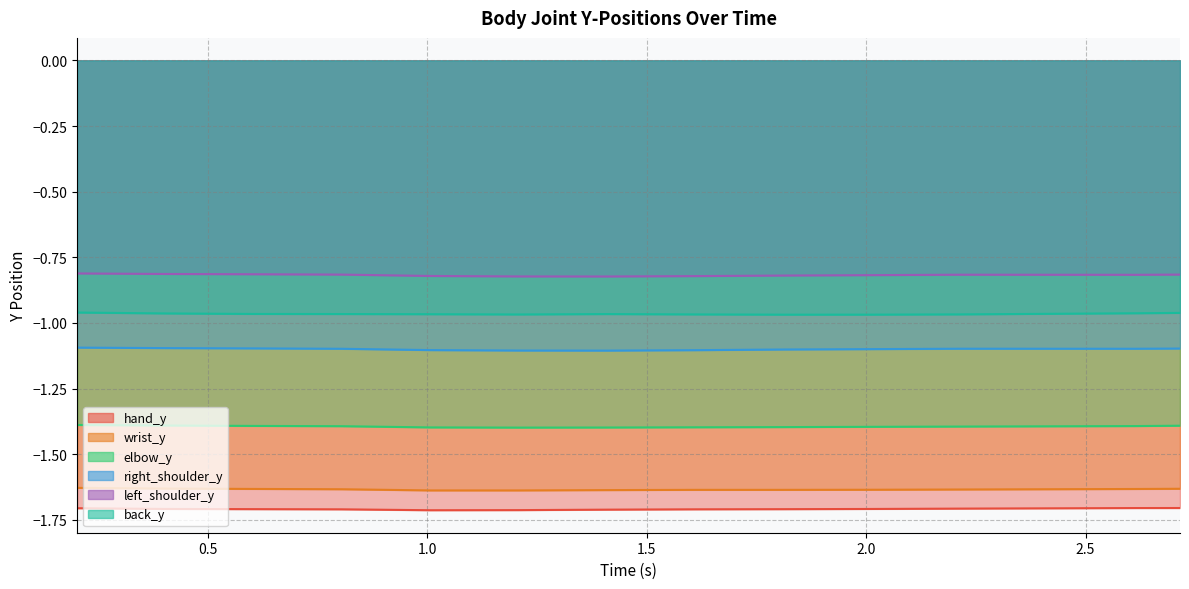

How many data points does each series have?

13